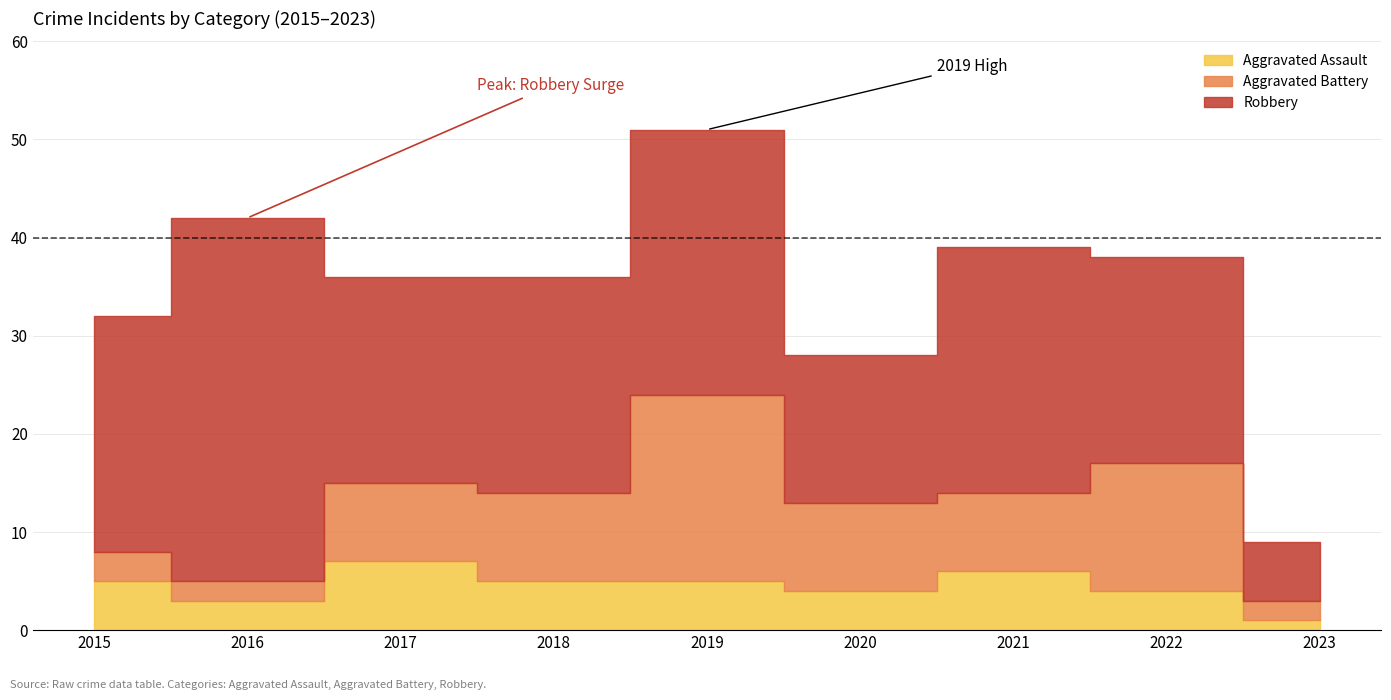

At which label is Aggravated Assault closest to 4?

2020